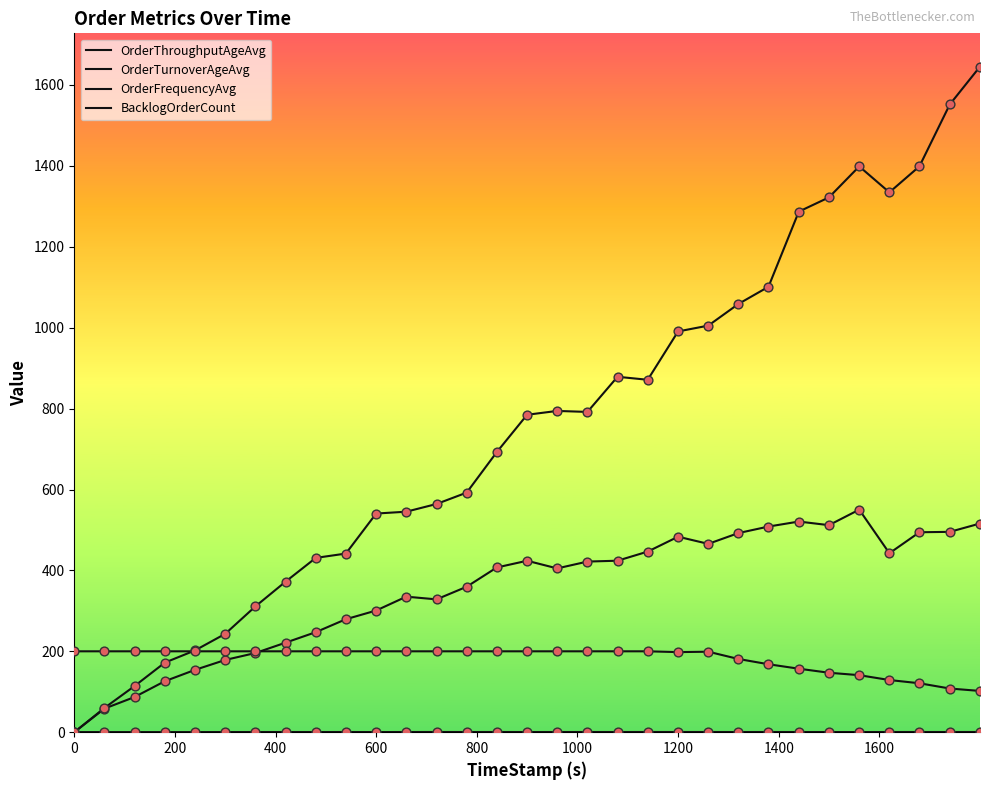

How many lines are shown in the chart?

4